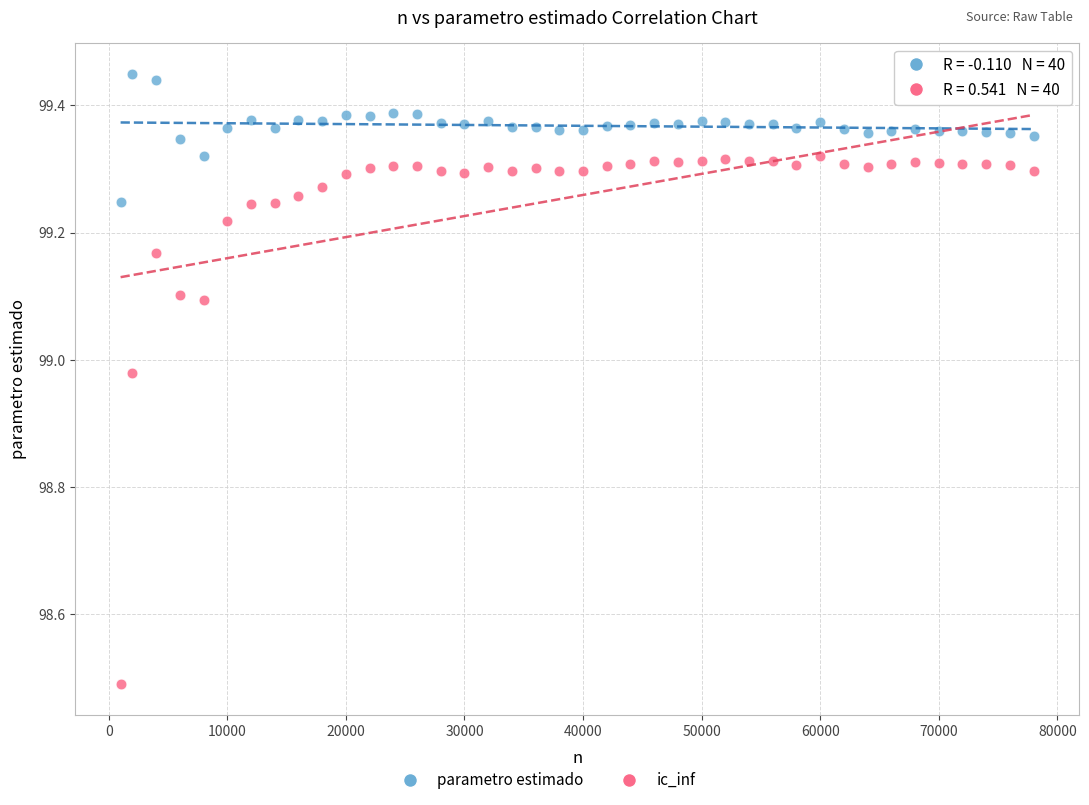

Which series has the widest spread of Y values?

ic_inf